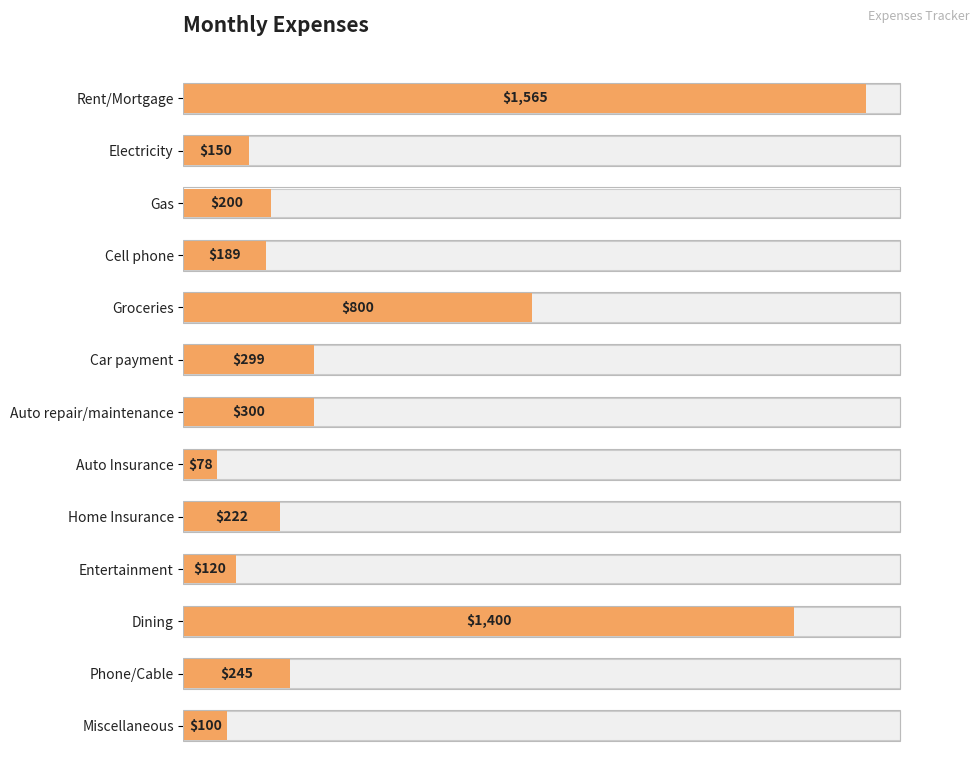

At which label is the value closest to 821?

Groceries